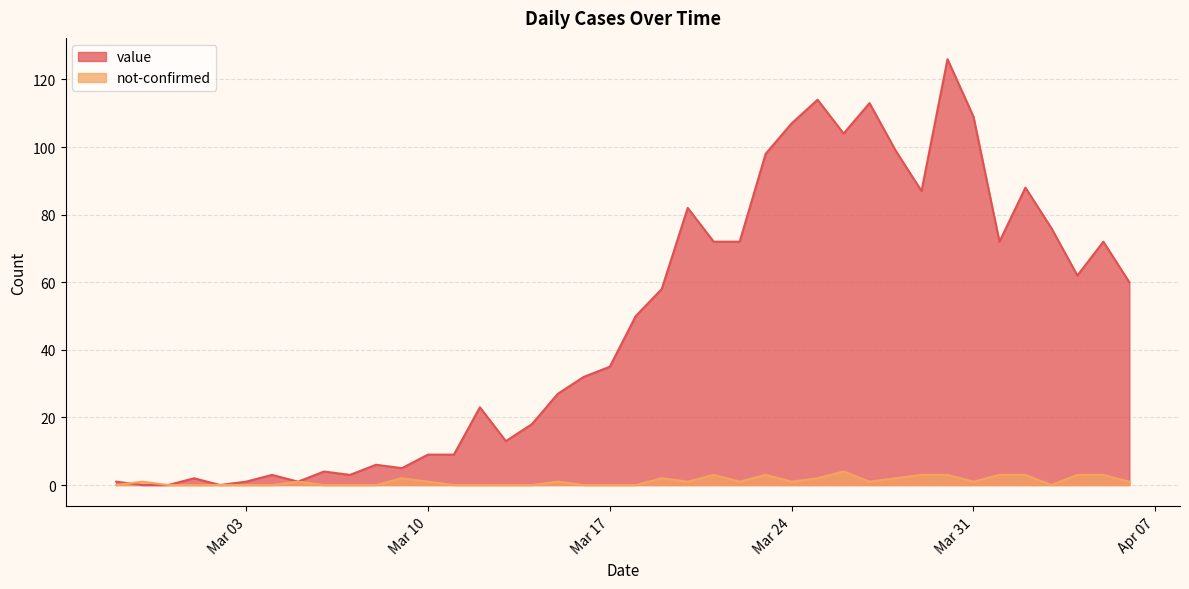

What position from the left is 2020-03-04?

7